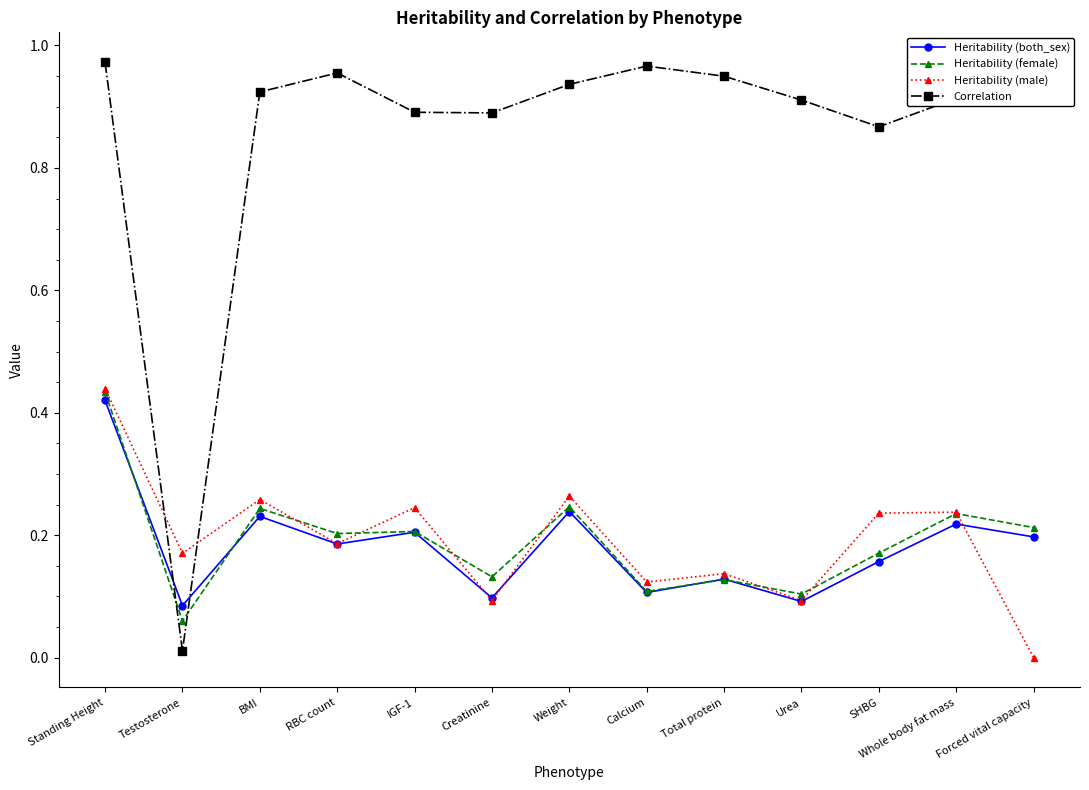

Is it true that Heritability (male) equals 0.0 at Urea?

False